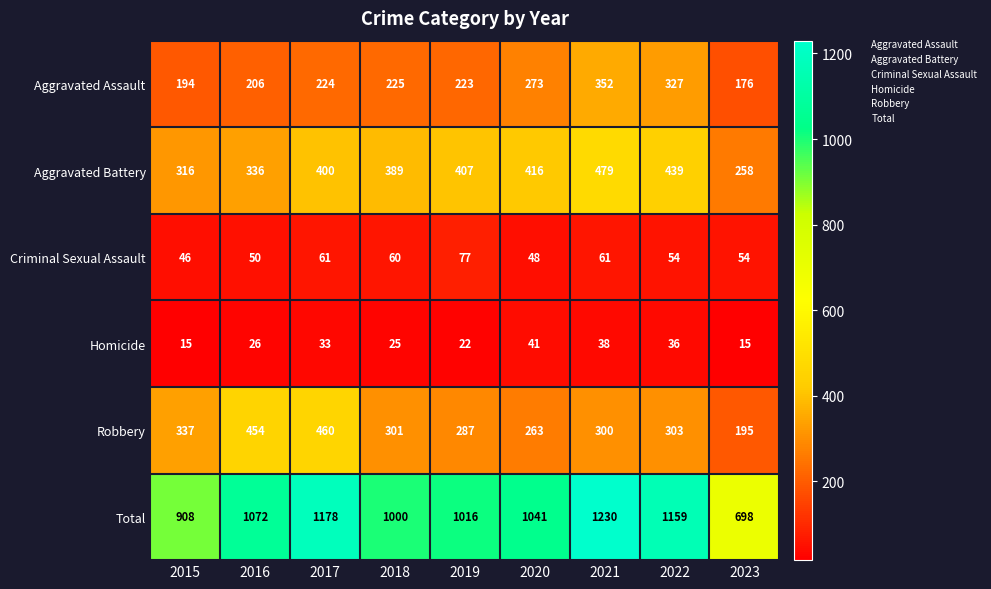

What is the difference between the Homicide values at 2015 and 2018?

10